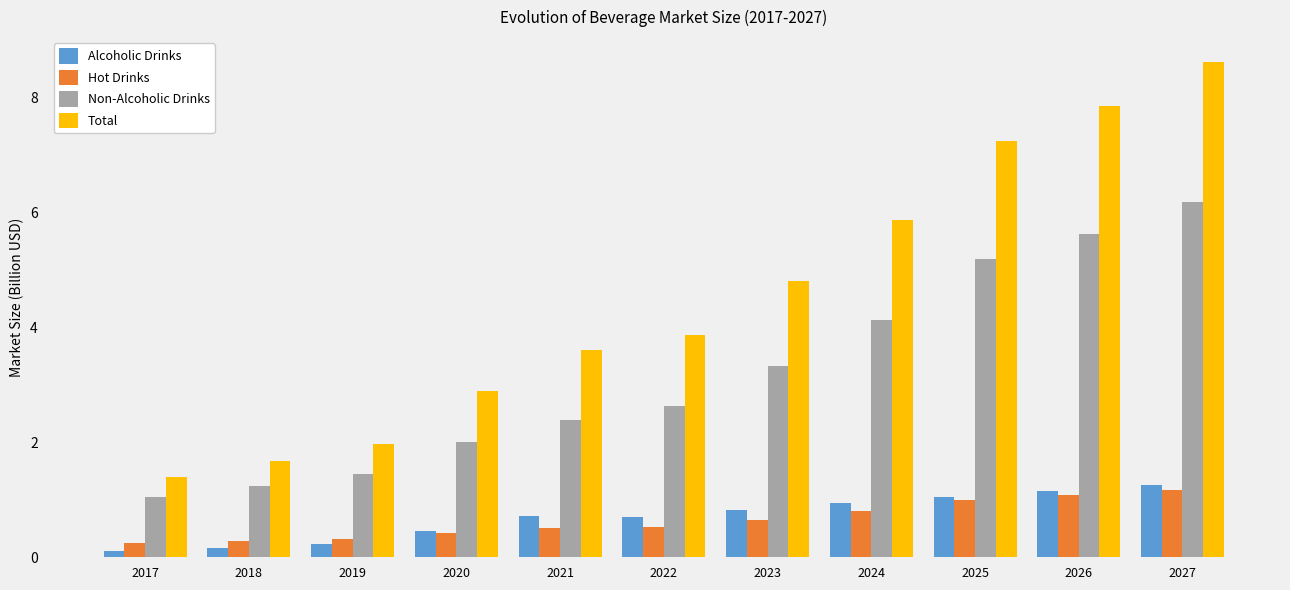

Where does the Total series first go above 3?

2021